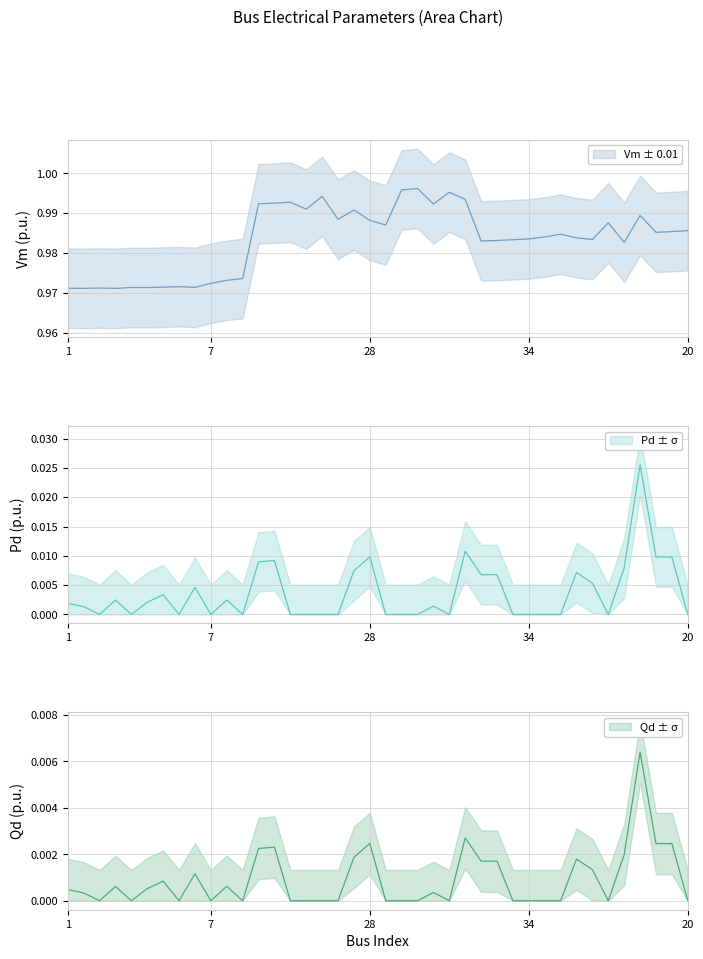

Reading right to left, list all the values displayed in this chart.

Vm: 20=1.0	19=1.0	18=1.0	93=1.0	97=1.0	42=1.0	40=1.0	30=1.0	24=1.0	31=1.0	34=1.0	17=1.0	16=1.0	15=1.0	69=1.0	71=1.0	65=1.0	51=1.0	37=1.0	23=1.0	28=1.0	35=1.0	26=1.0	38=1.0	25=1.0	14=1.0	13=1.0	12=1.0	62=1.0	104=1.0	7=1.0	10=1.0	6=1.0	9=1.0	11=1.0	5=1.0	4=1.0	3=1.0	2=1.0	1=1.0
Pd: 20=0.0	19=0.0	18=0.0	93=0.0	97=0.0	42=0.0	40=0.0	30=0.0	24=0.0	31=0.0	34=0.0	17=0.0	16=0.0	15=0.0	69=0.0	71=0.0	65=0.0	51=0.0	37=0.0	23=0.0	28=0.0	35=0.0	26=0.0	38=0.0	25=0.0	14=0.0	13=0.0	12=0.0	62=0.0	104=0.0	7=0.0	10=0.0	6=0.0	9=0.0	11=0.0	5=0.0	4=0.0	3=0.0	2=0.0	1=0.0
Qd: 20=0.0	19=0.0	18=0.0	93=0.0	97=0.0	42=0.0	40=0.0	30=0.0	24=0.0	31=0.0	34=0.0	17=0.0	16=0.0	15=0.0	69=0.0	71=0.0	65=0.0	51=0.0	37=0.0	23=0.0	28=0.0	35=0.0	26=0.0	38=0.0	25=0.0	14=0.0	13=0.0	12=0.0	62=0.0	104=0.0	7=0.0	10=0.0	6=0.0	9=0.0	11=0.0	5=0.0	4=0.0	3=0.0	2=0.0	1=0.0